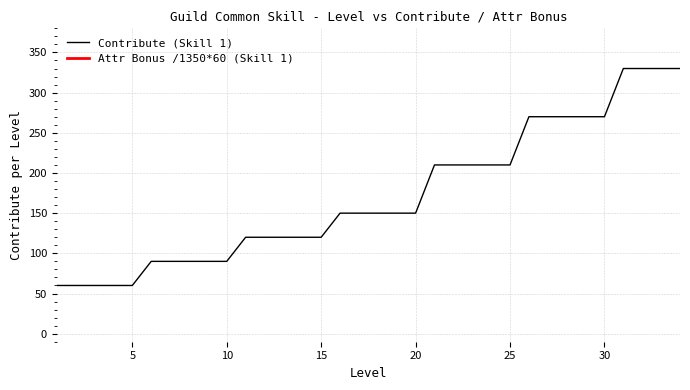

Count the values in the range 90 to 270.

25